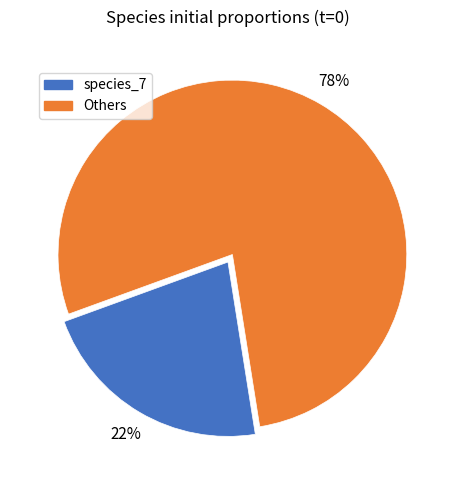

Is there a majority slice in this chart?

Yes